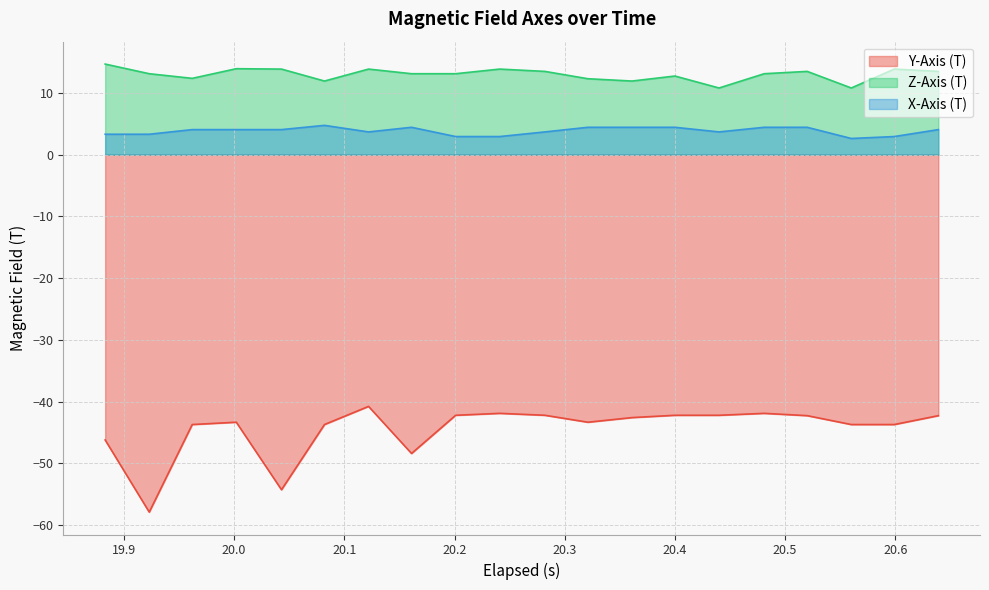

What is the difference between the maximum and minimum values in the X-Axis (T) series?

2.1